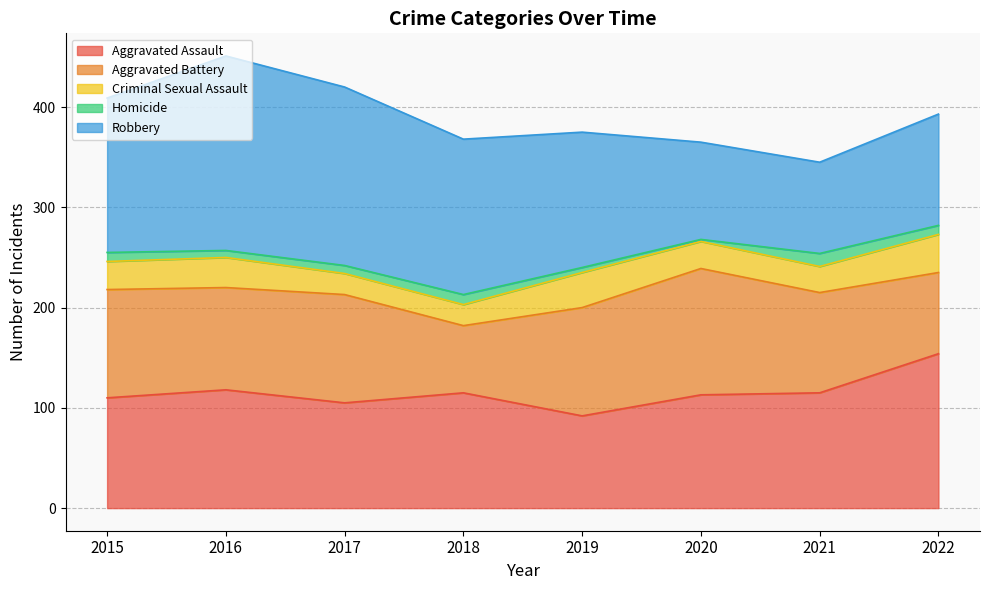

At which label does Aggravated Battery first exceed 108?

2020